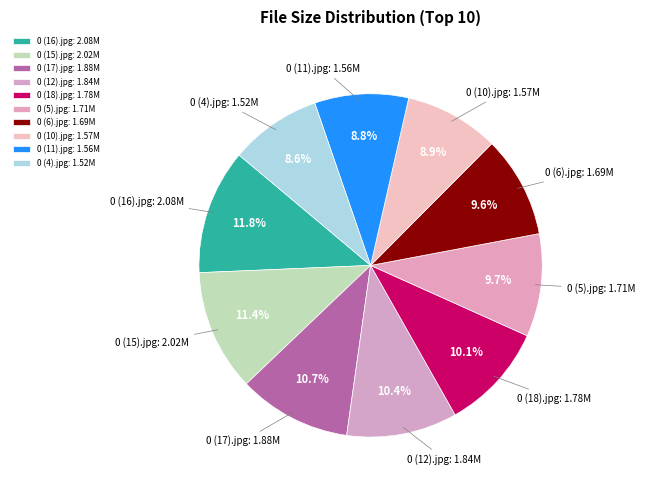

The 0 (18).jpg slice represents 10% of the pie. True or false?

True